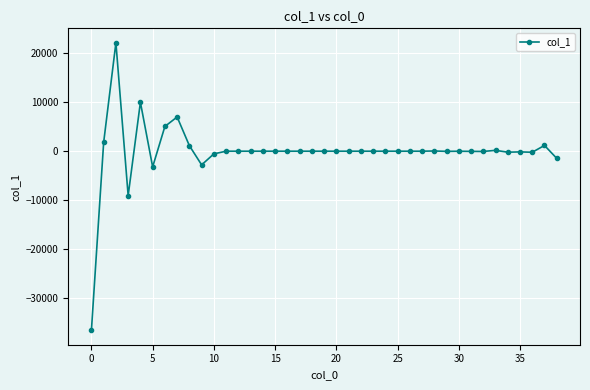

How many categories are shown in the chart?

39